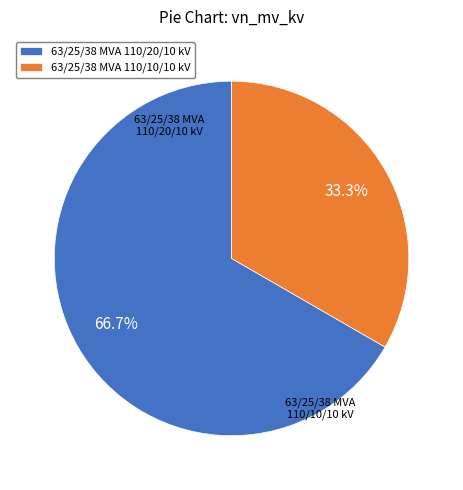

Is it true that 63/25/38 MVA 110/10/10 kV is 33% of the pie?

True